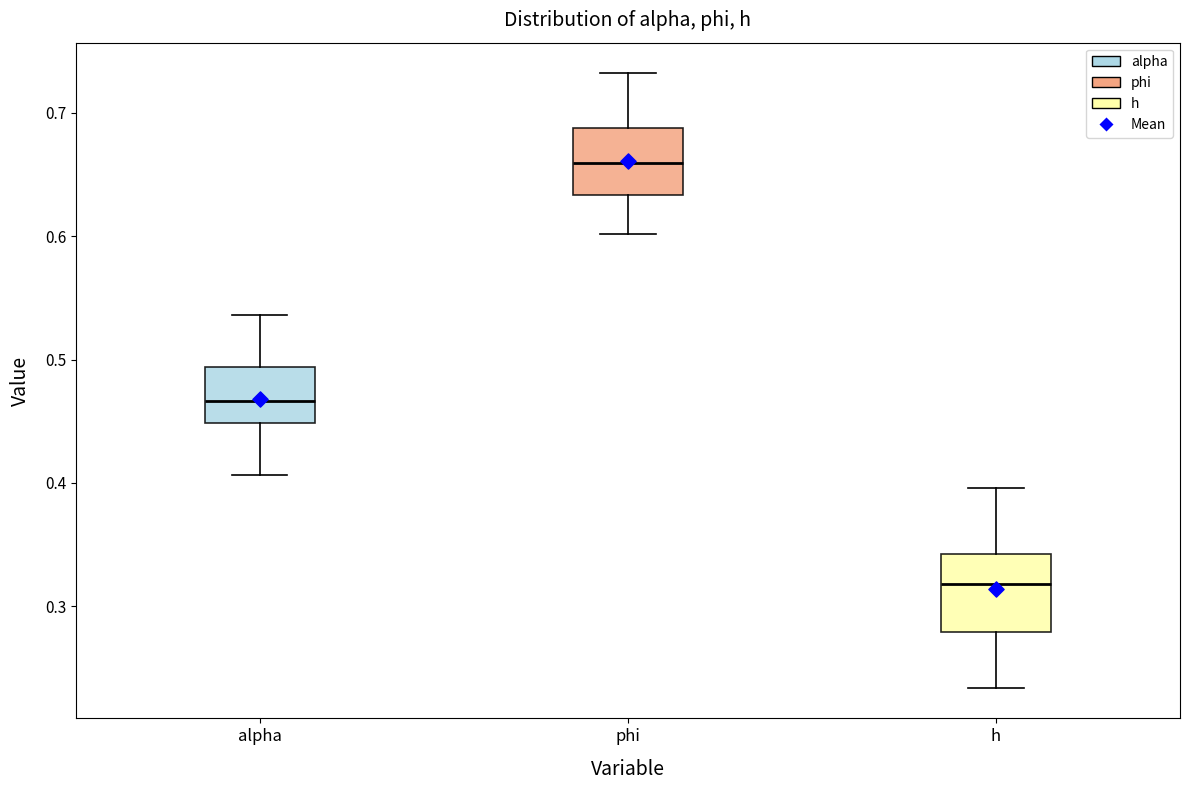

Reading left to right, transcribe this box plot: for each box, give where its median line is, the range the box spans, and where its two whiskers end, as read against the y-axis. The values are not printed on the chart, so give them approximately, as read against the axis.

alpha: median 0.47, box 0.45 to 0.49, whiskers 0.41 to 0.54
phi: median 0.66, box 0.63 to 0.69, whiskers 0.60 to 0.73
h: median 0.32, box 0.28 to 0.34, whiskers 0.23 to 0.40